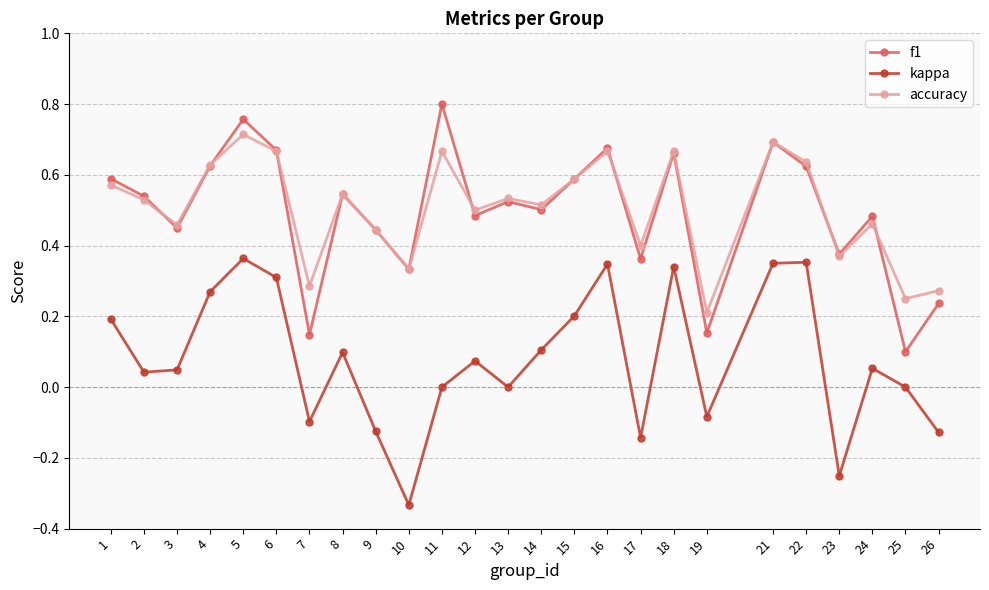

What are all the series names shown in the legend?

f1, kappa, accuracy